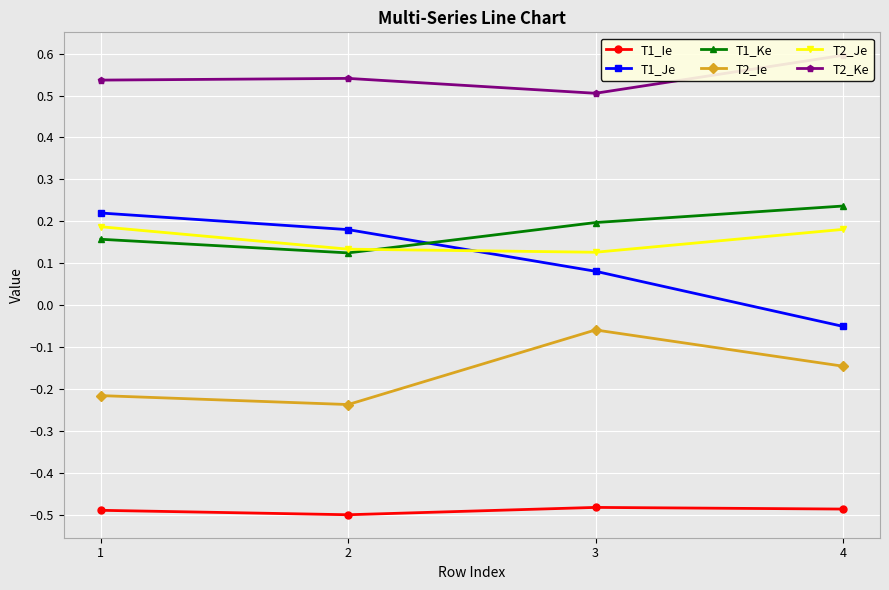

What is the sum of all T2_Je values?

0.6